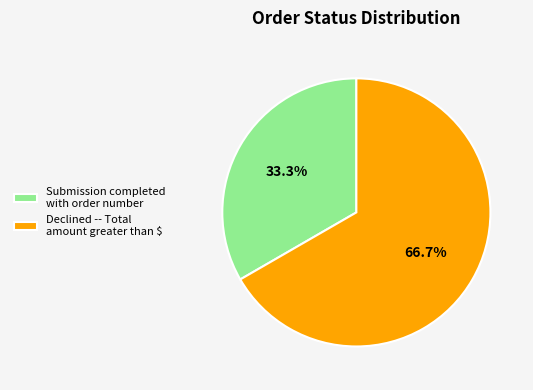

To the nearest percent, what portion does Declined -- Total amount greater than $ represent?

67%